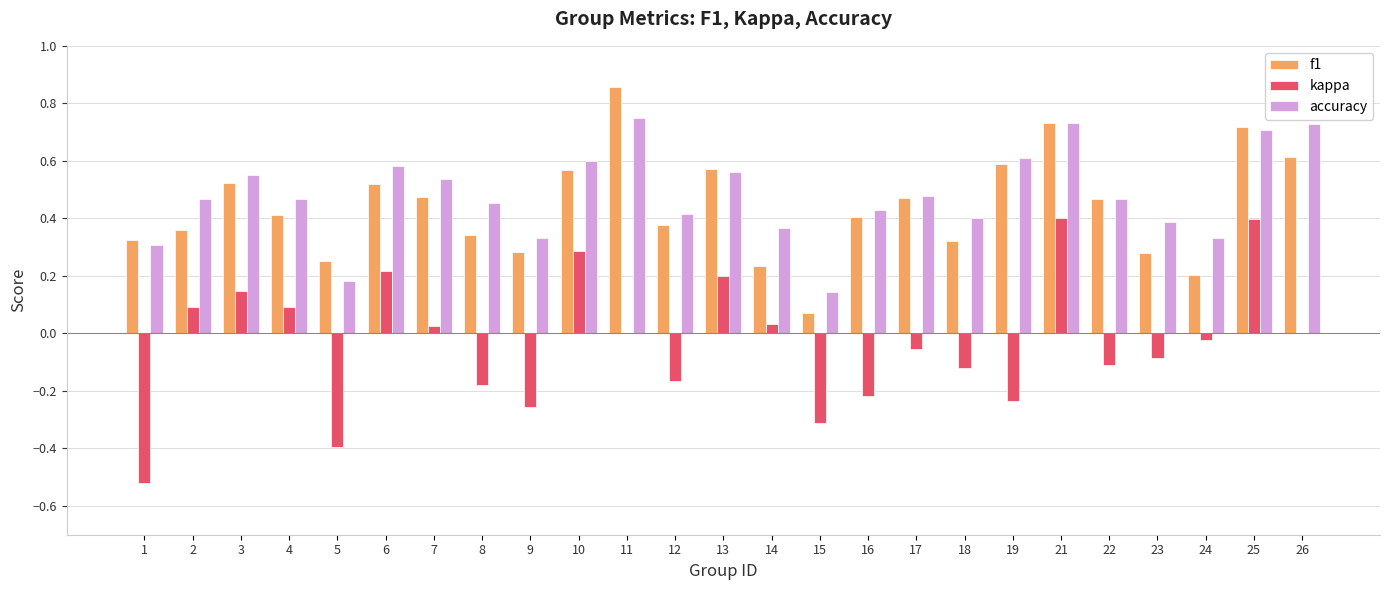

Which series changed the most between 6 and 9?

kappa